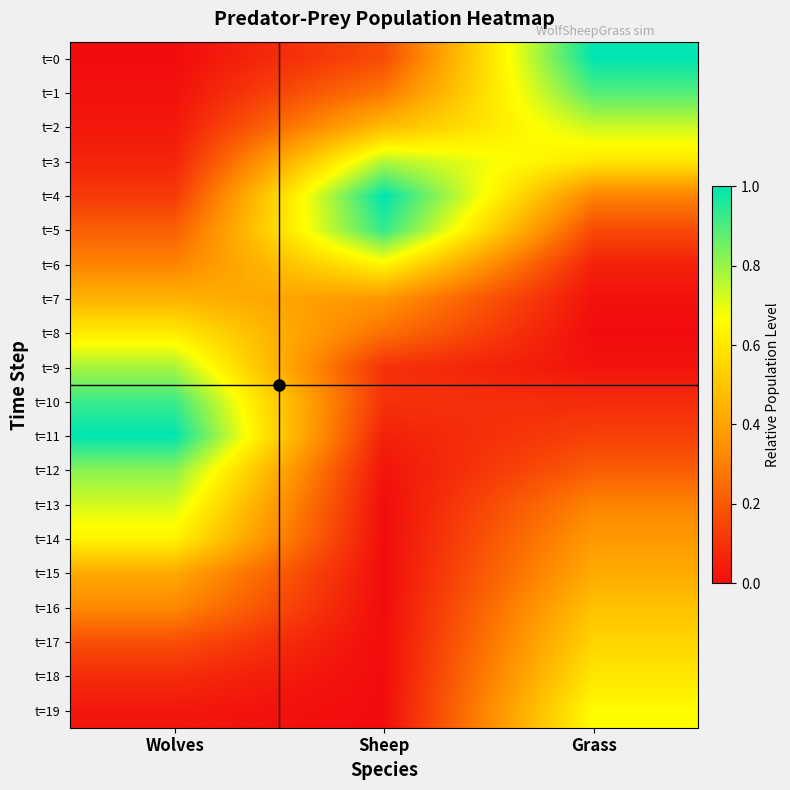

Reading left to right, what are all the values shown in this chart?

t=0: Wolves=0.0	Sheep=0.2	Grass=1.0
t=1: Wolves=0.0	Sheep=0.3	Grass=0.9
t=2: Wolves=0.0	Sheep=0.5	Grass=0.7
t=3: Wolves=0.1	Sheep=0.8	Grass=0.6
t=4: Wolves=0.1	Sheep=1.0	Grass=0.3
t=5: Wolves=0.2	Sheep=0.9	Grass=0.2
t=6: Wolves=0.3	Sheep=0.6	Grass=0.1
t=7: Wolves=0.4	Sheep=0.4	Grass=0.0
t=8: Wolves=0.6	Sheep=0.3	Grass=0.0
t=9: Wolves=0.8	Sheep=0.1	Grass=0.0
t=10: Wolves=0.9	Sheep=0.1	Grass=0.1
t=11: Wolves=1.0	Sheep=0.1	Grass=0.1
t=12: Wolves=0.8	Sheep=0.0	Grass=0.2
t=13: Wolves=0.7	Sheep=0.0	Grass=0.3
t=14: Wolves=0.6	Sheep=0.0	Grass=0.4
t=15: Wolves=0.4	Sheep=0.0	Grass=0.4
t=16: Wolves=0.3	Sheep=0.0	Grass=0.5
t=17: Wolves=0.2	Sheep=0.0	Grass=0.5
t=18: Wolves=0.1	Sheep=0.0	Grass=0.6
t=19: Wolves=0.0	Sheep=0.0	Grass=0.7